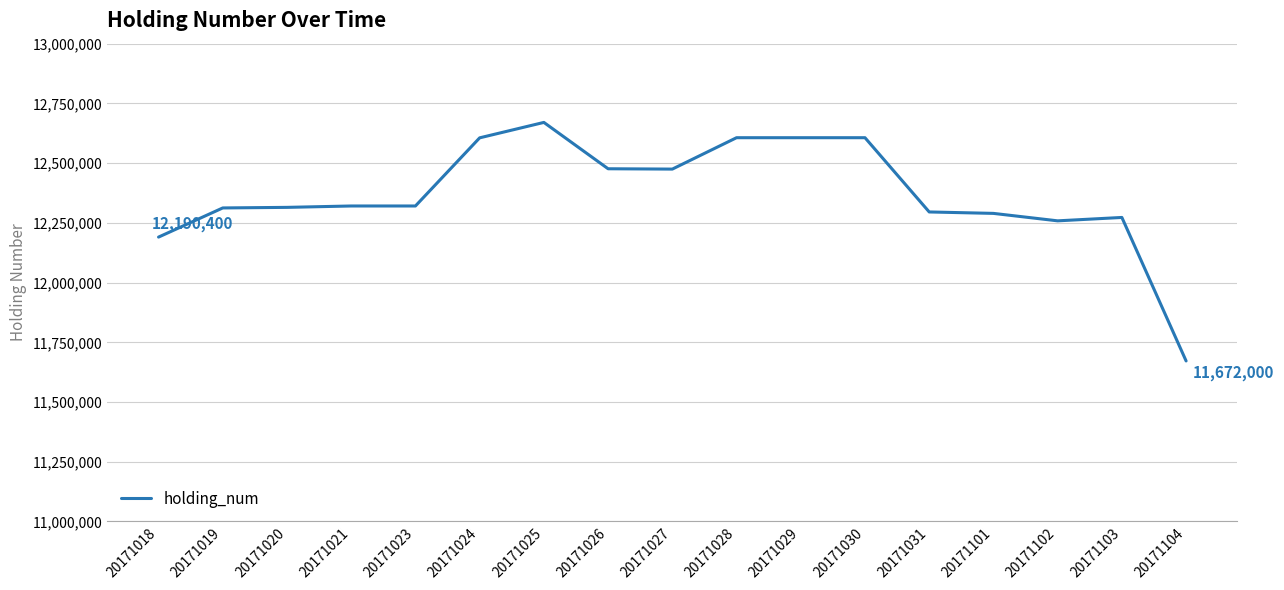

What is the change in value from 20171026 to 20171027?

-1400